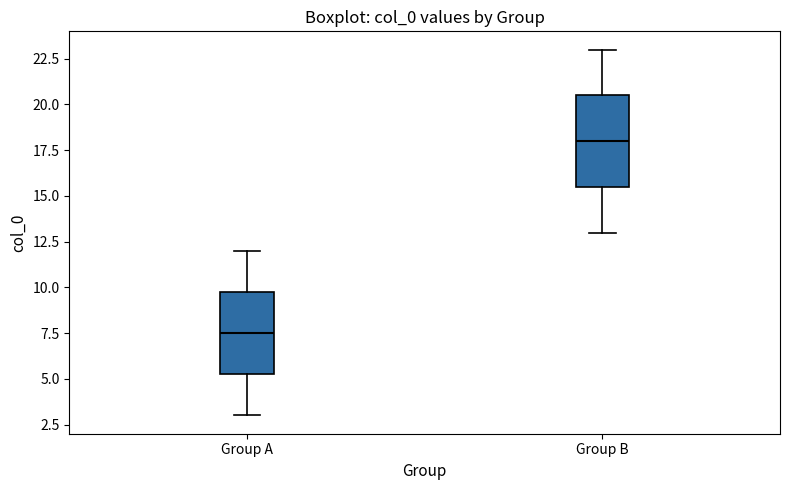

Where is the upper edge of the box for Group B on the y-axis? The values are not printed on the chart, so give them approximately, as read against the axis.

20.5